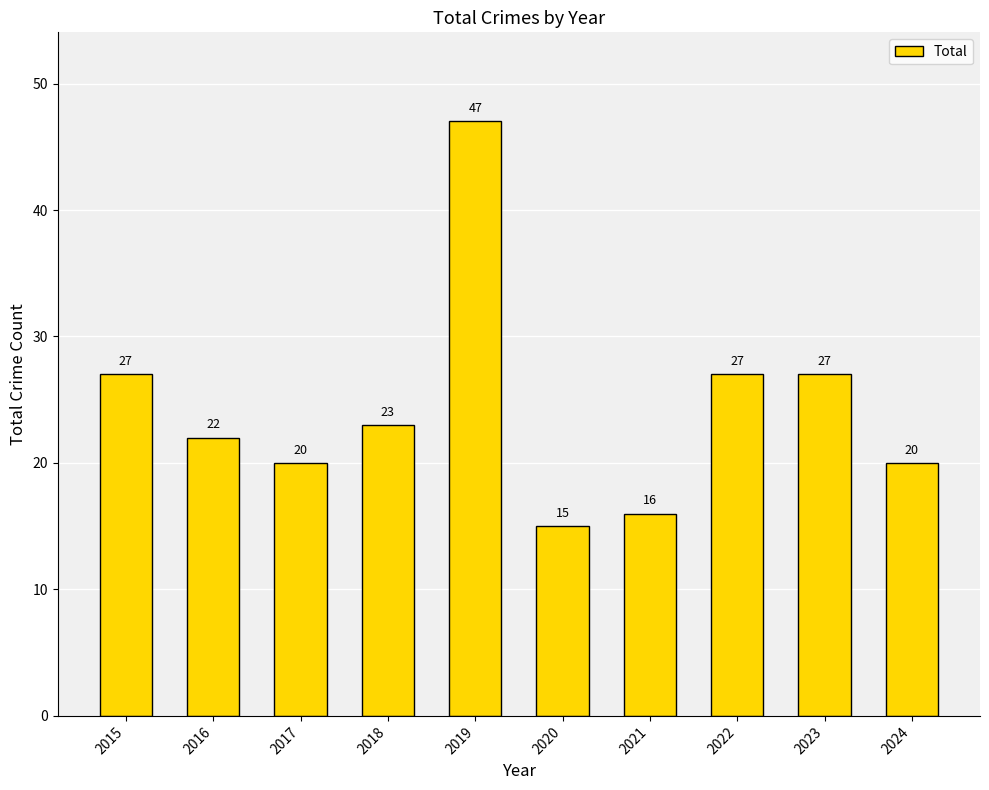

Where does the data first go above 23?

2015